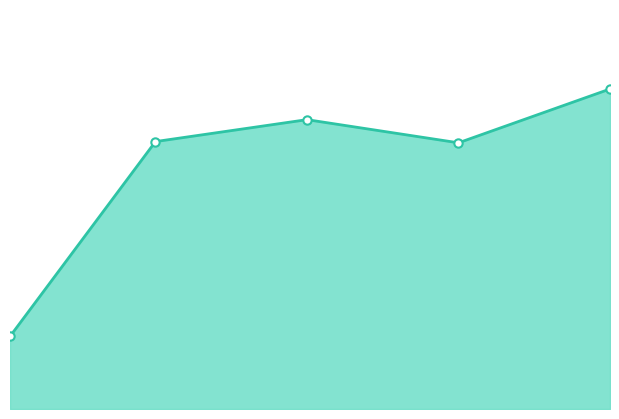

Does the chart have visible grid lines?

No